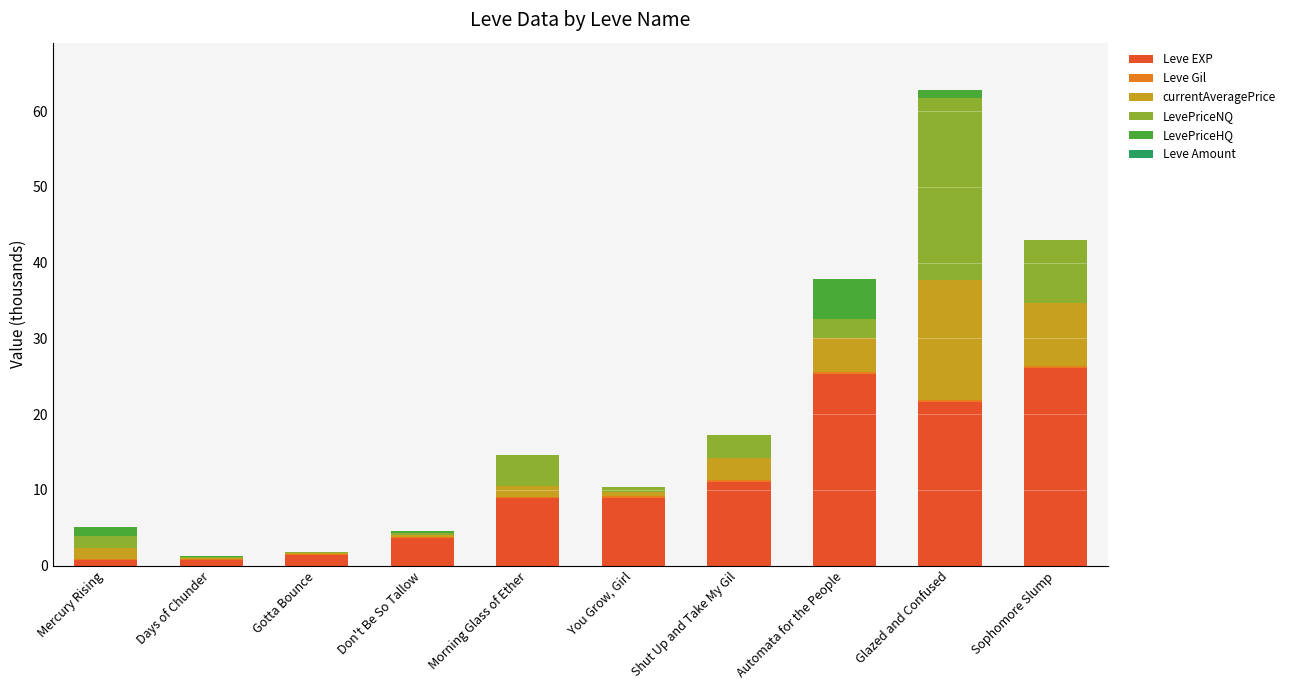

At which category is the sum across all series the highest?

Glazed and Confused